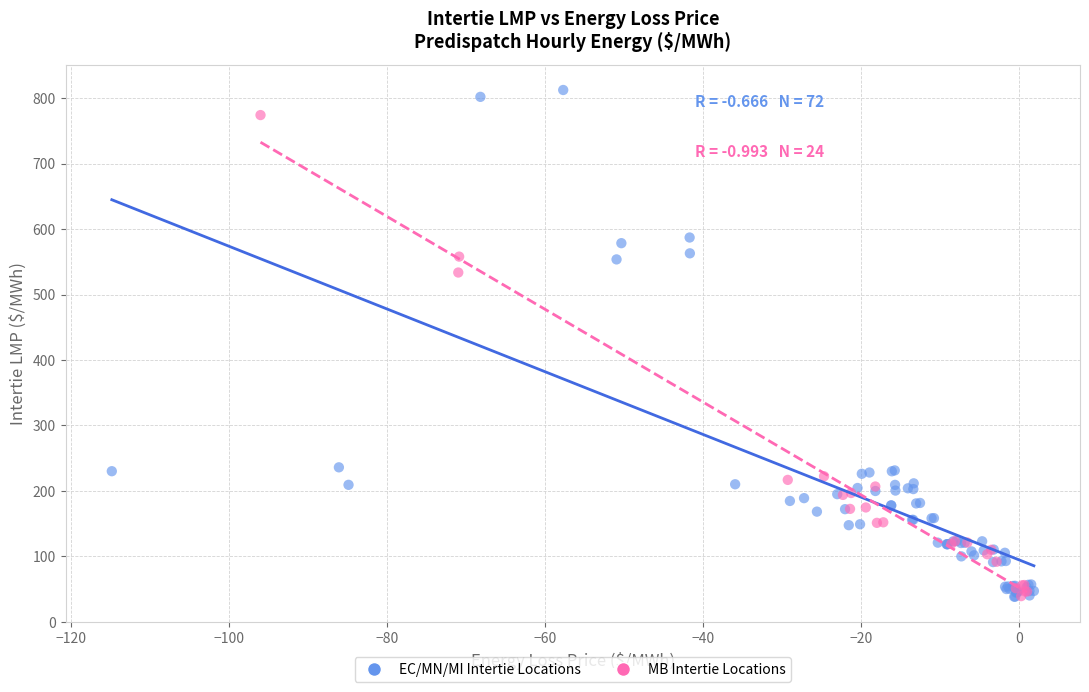

What are all the series names shown in the legend?

EC/MN/MI Intertie Locations, MB Intertie Locations